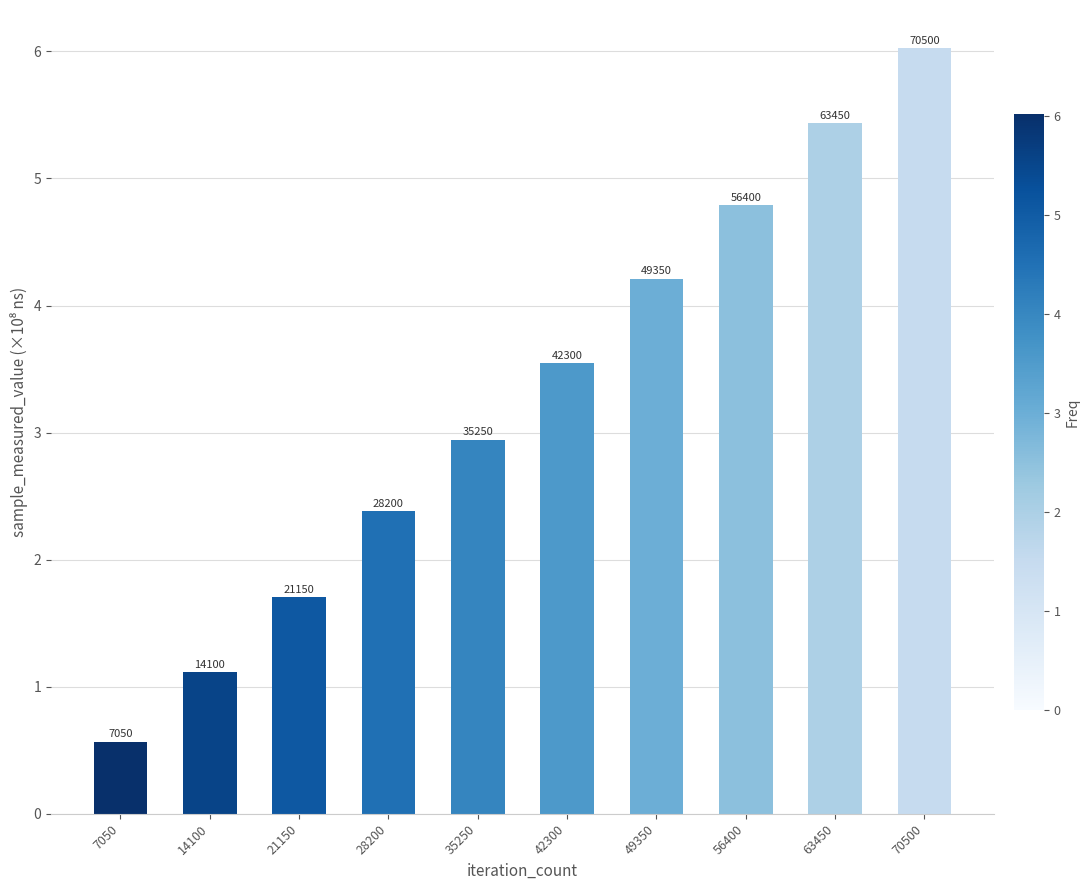

Are the bars horizontal?

No